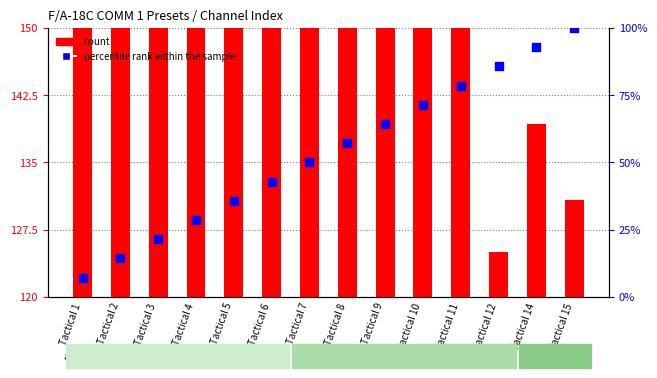

Which series reaches the maximum Y coordinate?

count